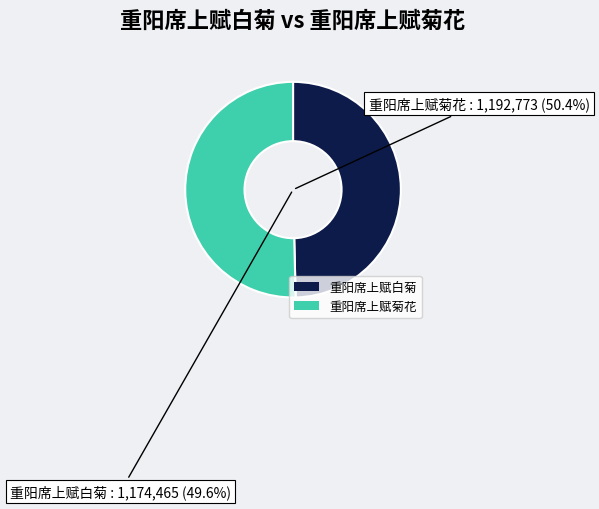

What is the total percentage of 重阳席上赋菊花 and 重阳席上赋白菊?

100.0%